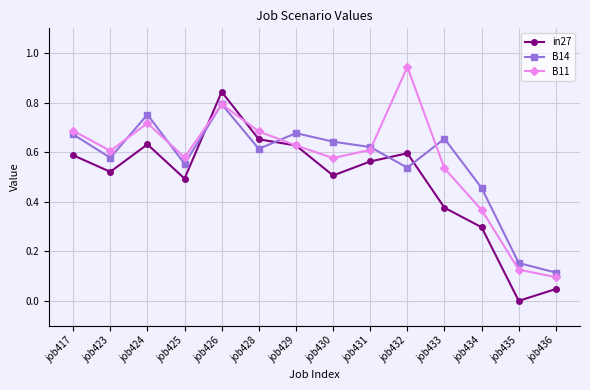

At job434, list the series in order from smallest to largest.

in27, B11, B14